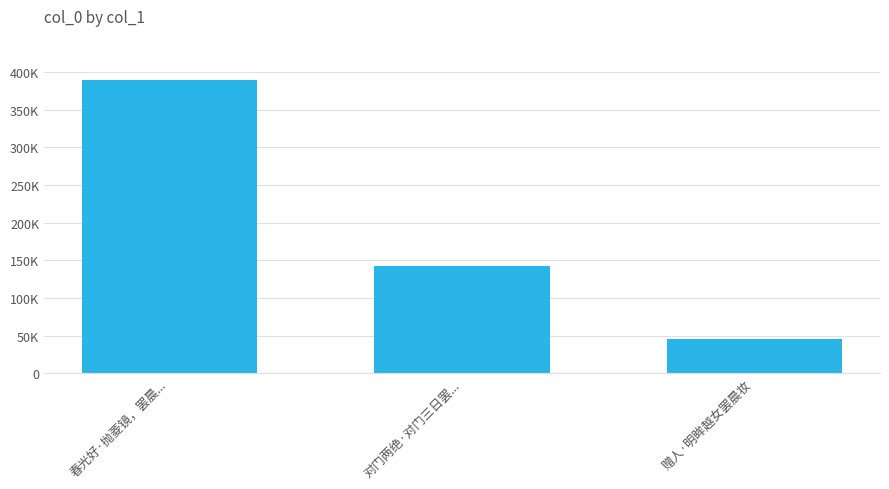

What is the ratio of the value at 春光好·抛菱镜，罢晨... to the value at 对门两绝·对门三日罢...?

2.7